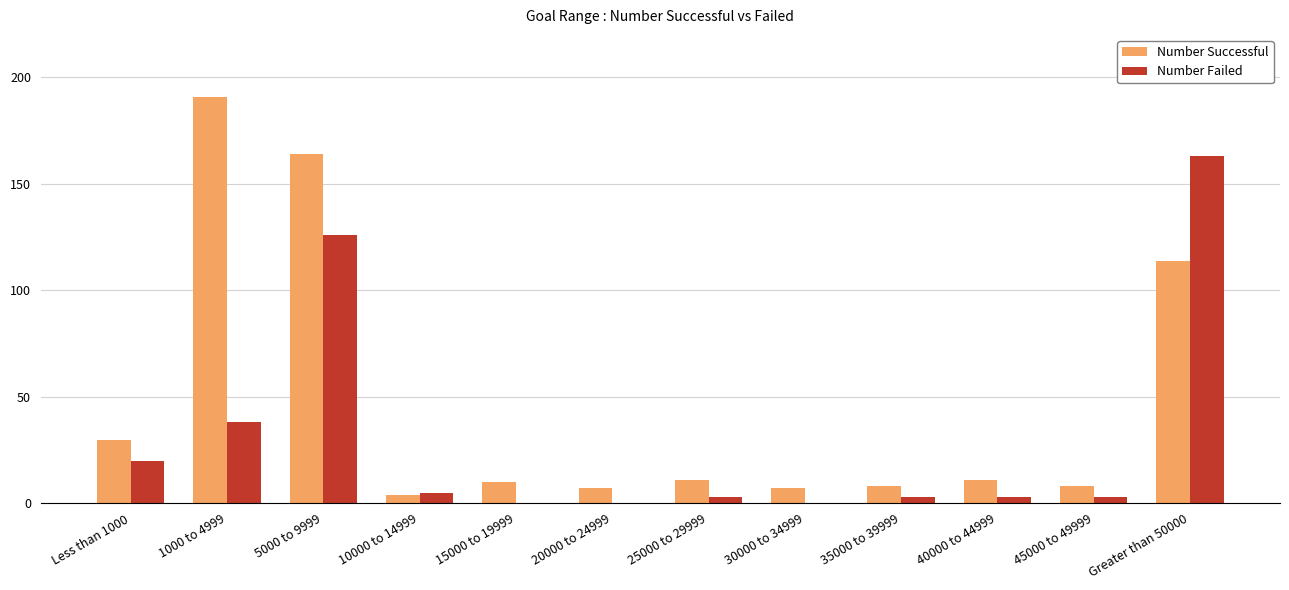

True or false: Number Successful has a value of 8 at 35000 to 39999.

True